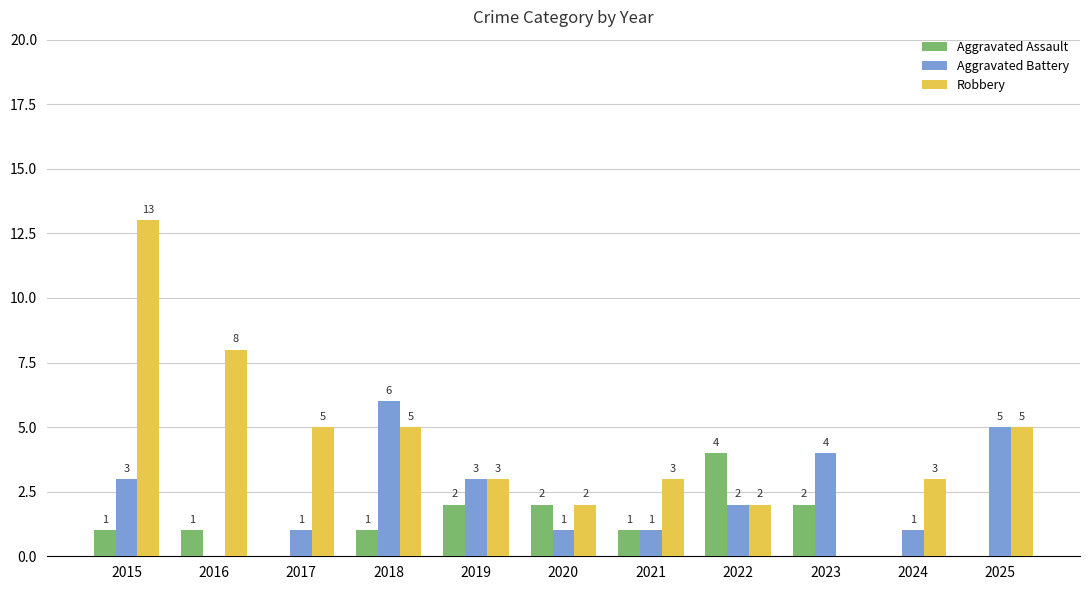

Reading left to right, list all the values displayed in this chart.

Aggravated Assault: 2015=1	2016=1	2017=0	2018=1	2019=2	2020=2	2021=1	2022=4	2023=2	2024=0	2025=0
Aggravated Battery: 2015=3	2016=0	2017=1	2018=6	2019=3	2020=1	2021=1	2022=2	2023=4	2024=1	2025=5
Robbery: 2015=13	2016=8	2017=5	2018=5	2019=3	2020=2	2021=3	2022=2	2023=0	2024=3	2025=5